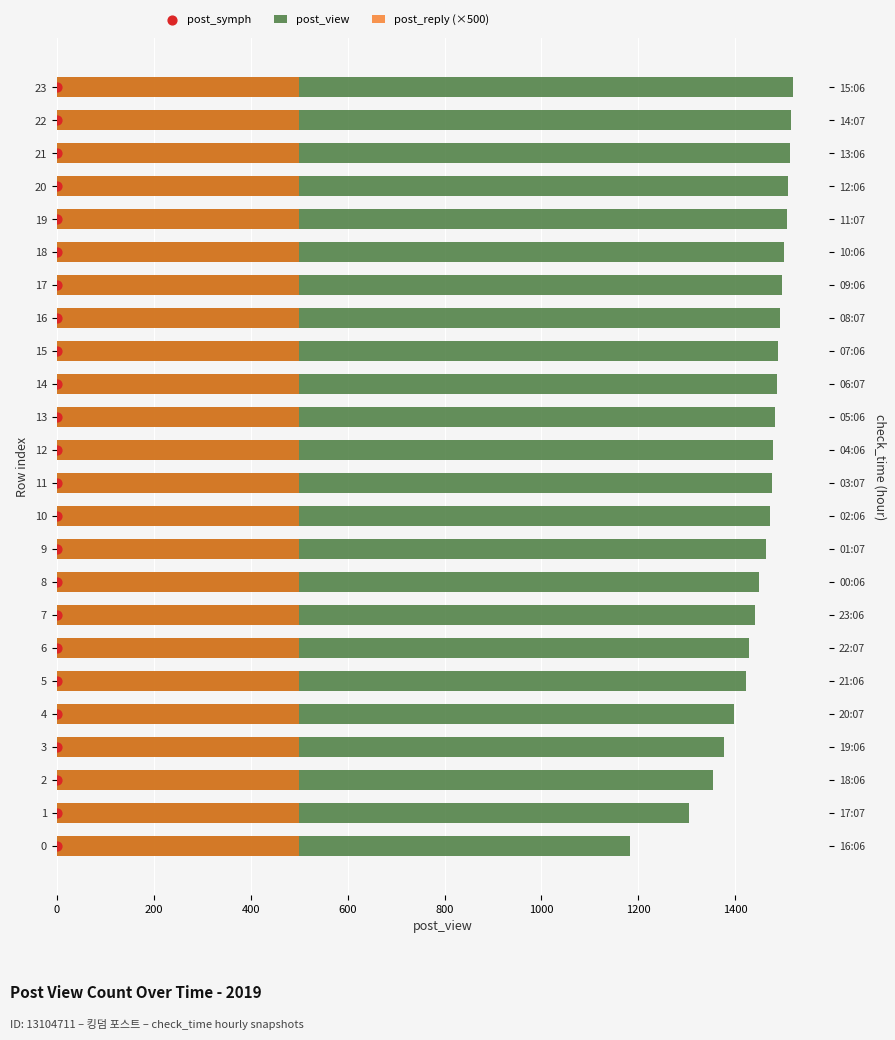

What are all the series names shown in the legend?

post_view, post_reply (×500), post_symph